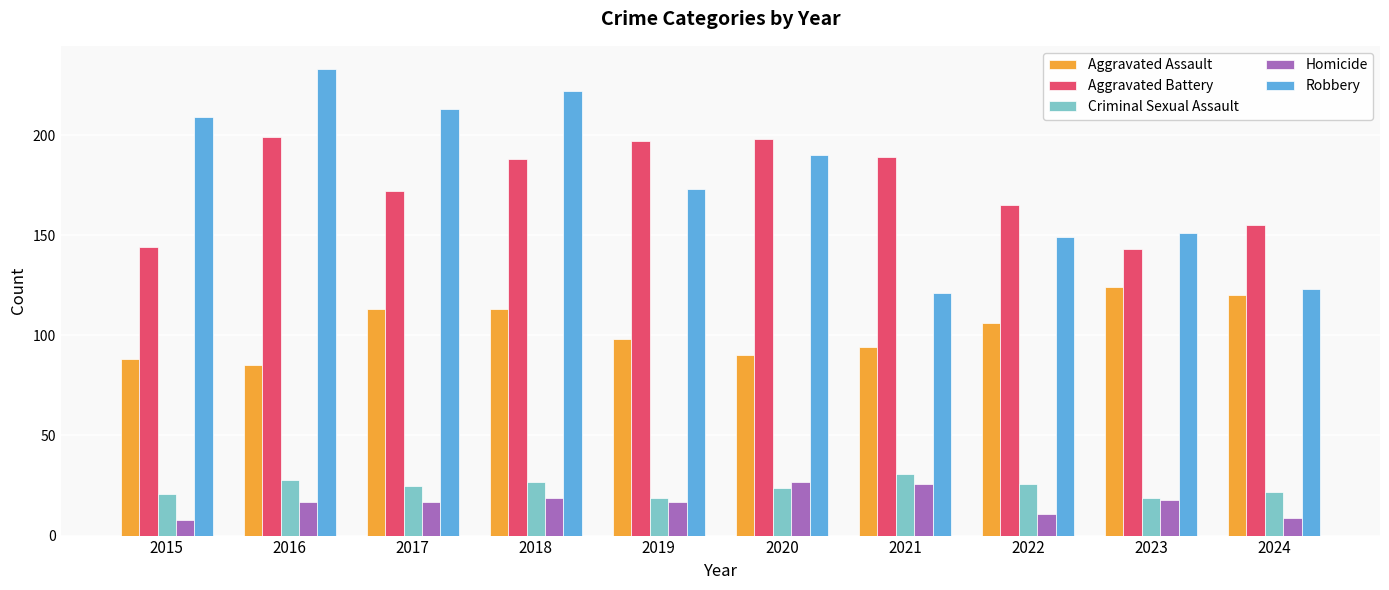

What are all the series names shown in the legend?

Aggravated Assault, Aggravated Battery, Criminal Sexual Assault, Homicide, Robbery